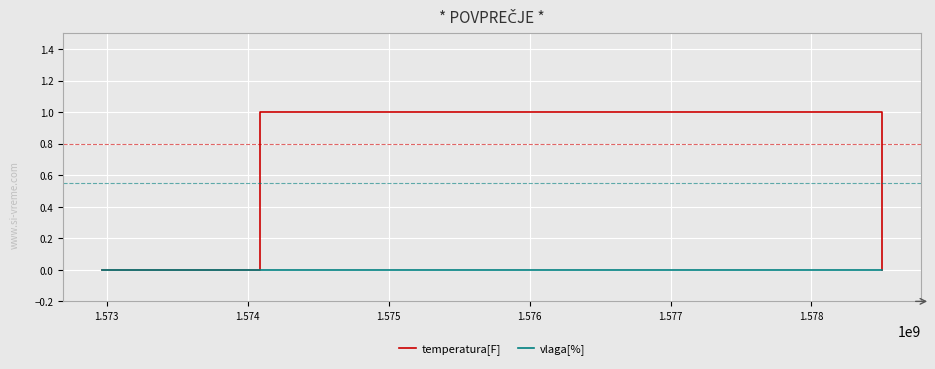

Which series has the widest spread of values?

temperatura[F]